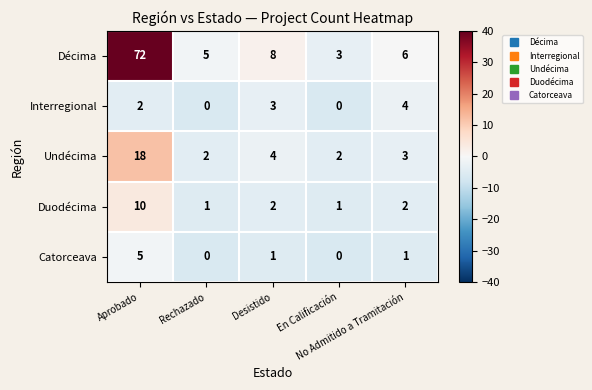

Which series has the widest spread of values?

Décima